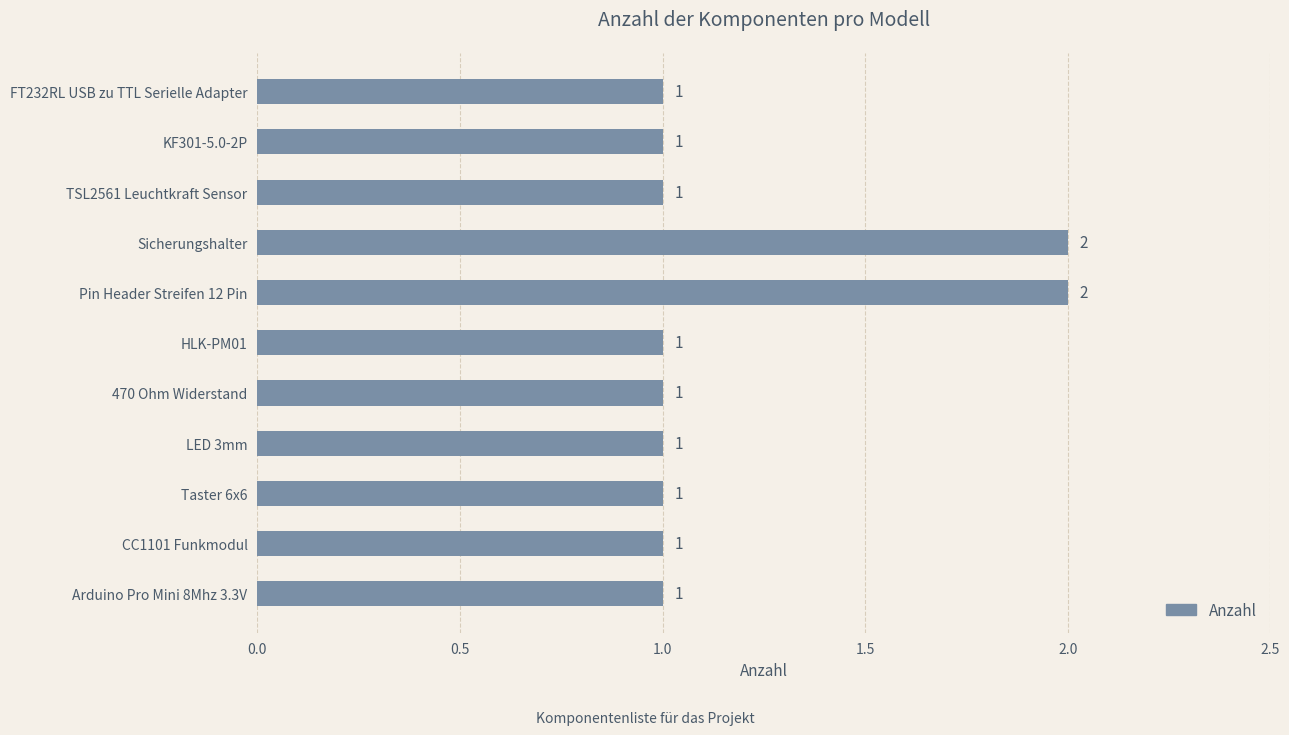

Reading bottom to top, extract all data points from this chart.

1	1	1	1	1	1	2	2	1	1	1